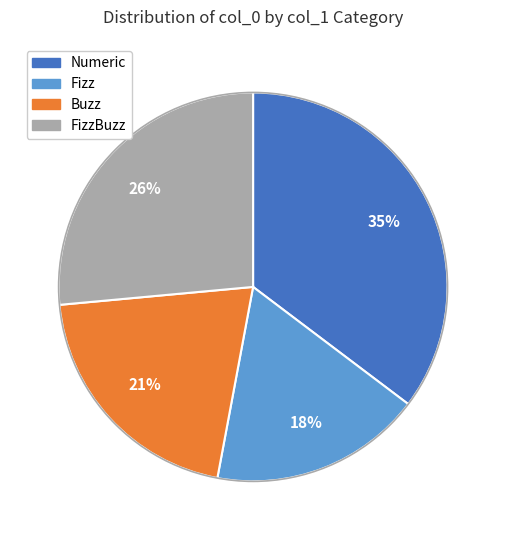

To the nearest percent, what is the average slice percentage?

25%